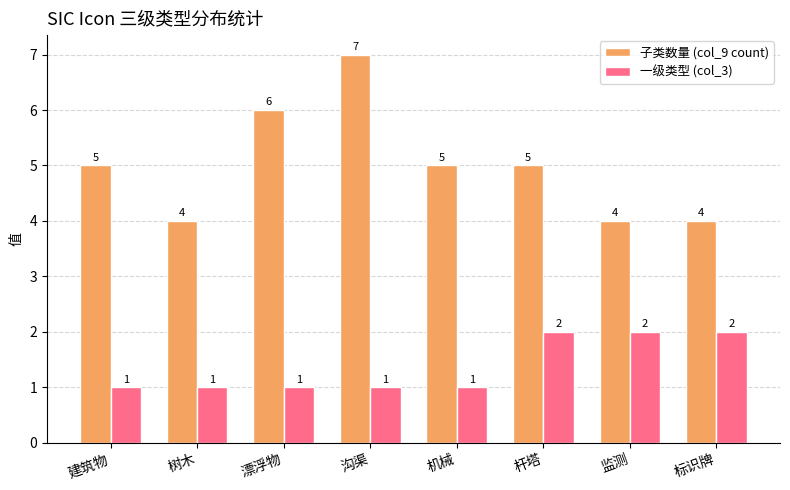

Rank the series by their maximum value, from highest to lowest.

子类数量 (col_9 count), 一级类型 (col_3)